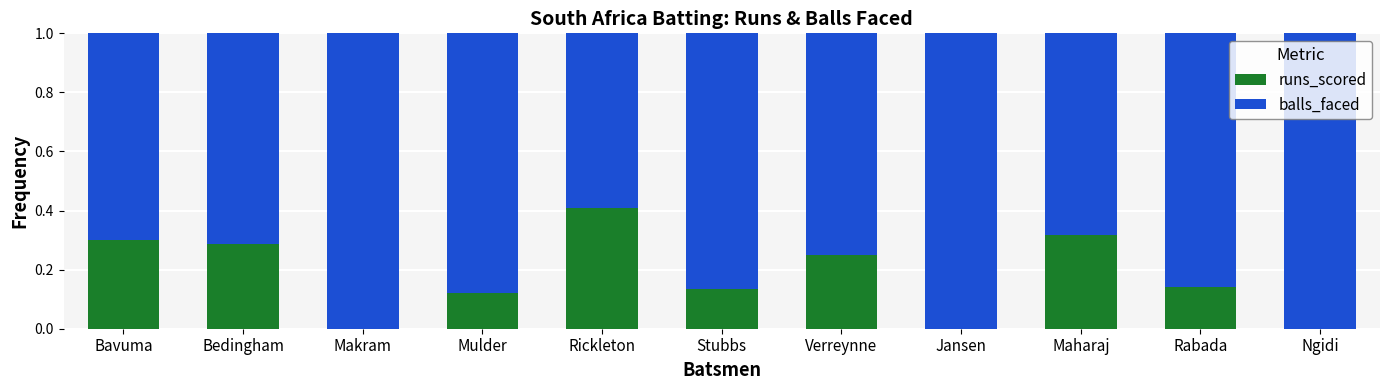

True or false: runs_scored has a value of 0.2 at Maharaj.

False